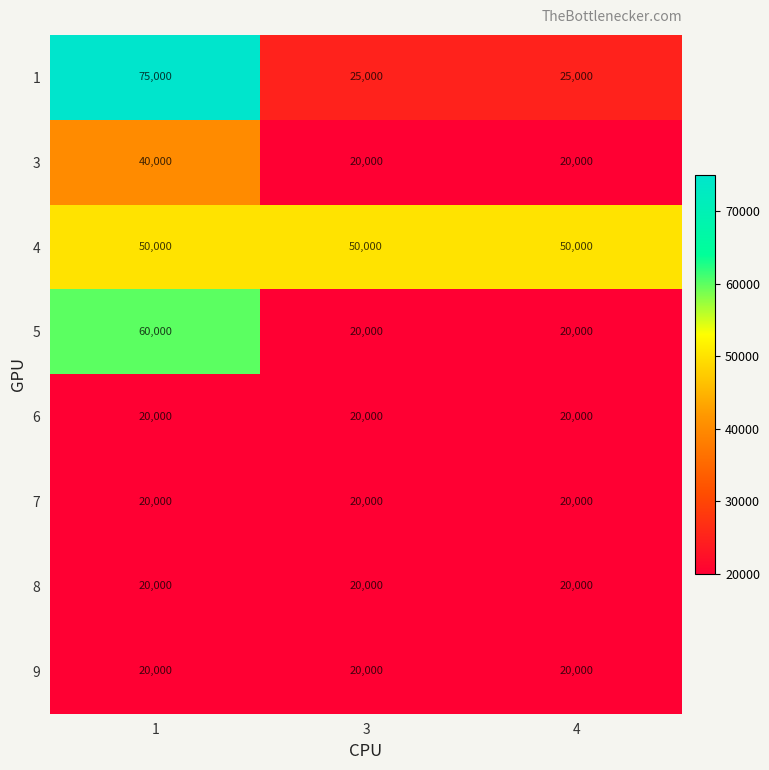

What is the difference between the 3 values at 1 and 4?

20000